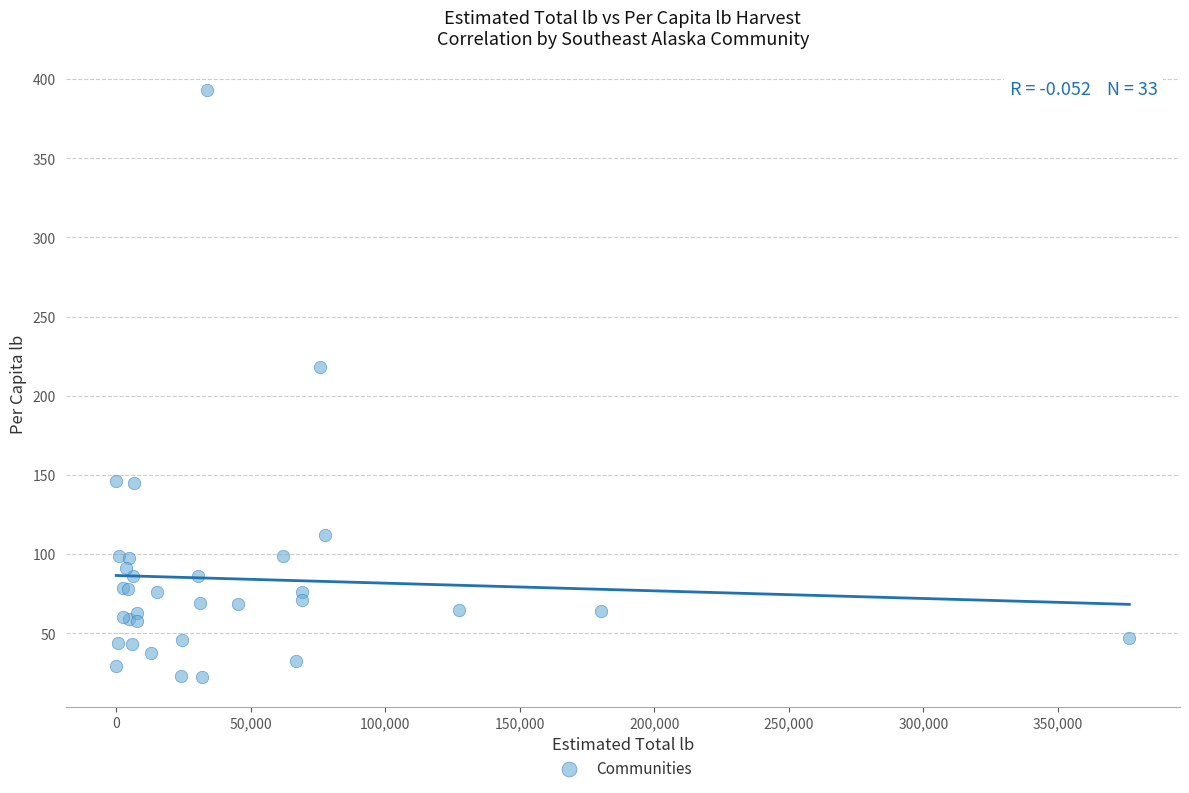

What Y value in the scatter plot is closest to 207?

218.4